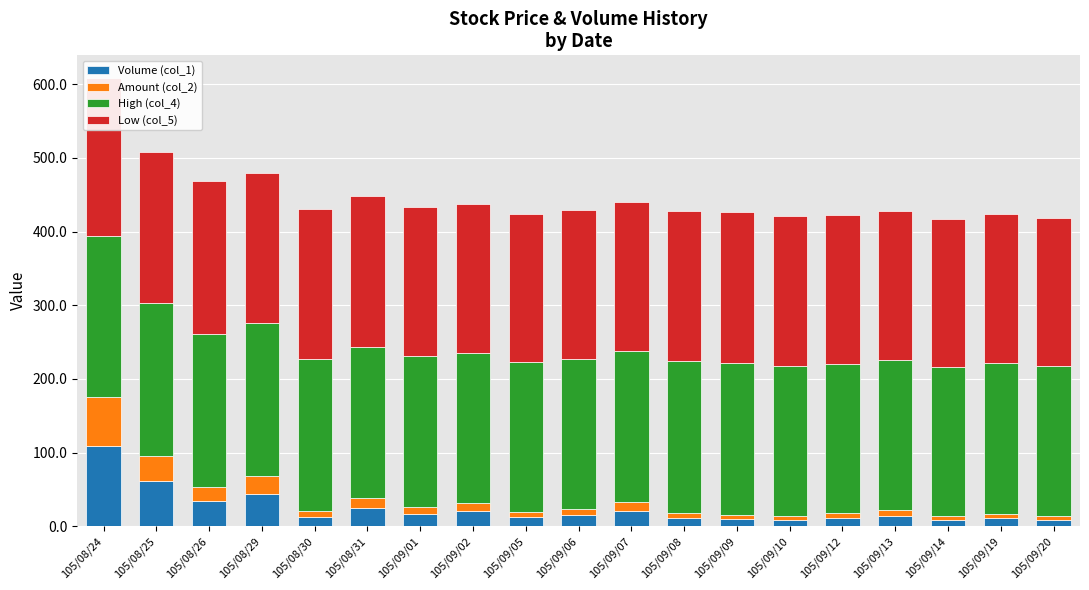

Which series changed the most between 105/08/26 and 105/09/02?

Volume (col_1)